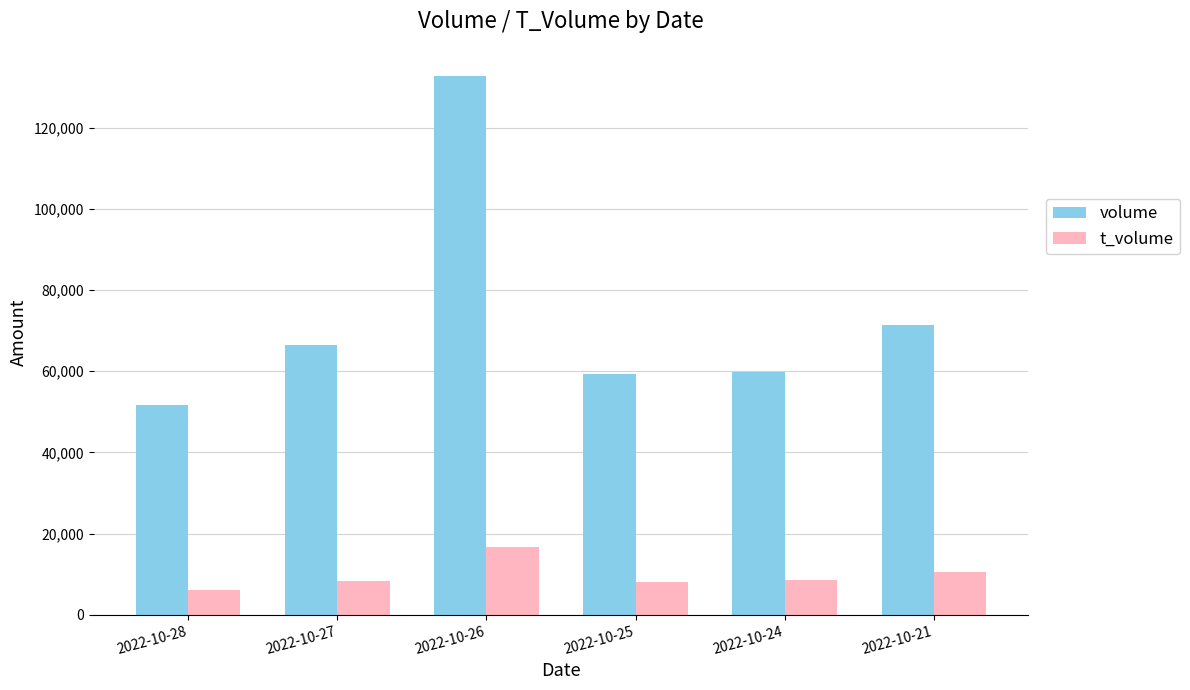

Rank the series at 2022-10-27 from lowest to highest value.

t_volume, volume